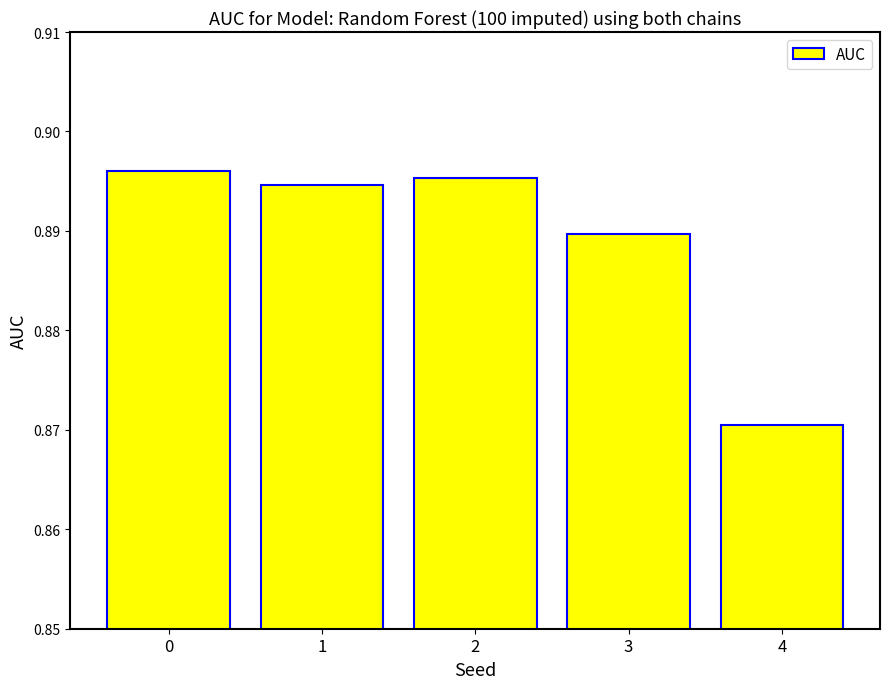

How many series are shown in this chart?

1